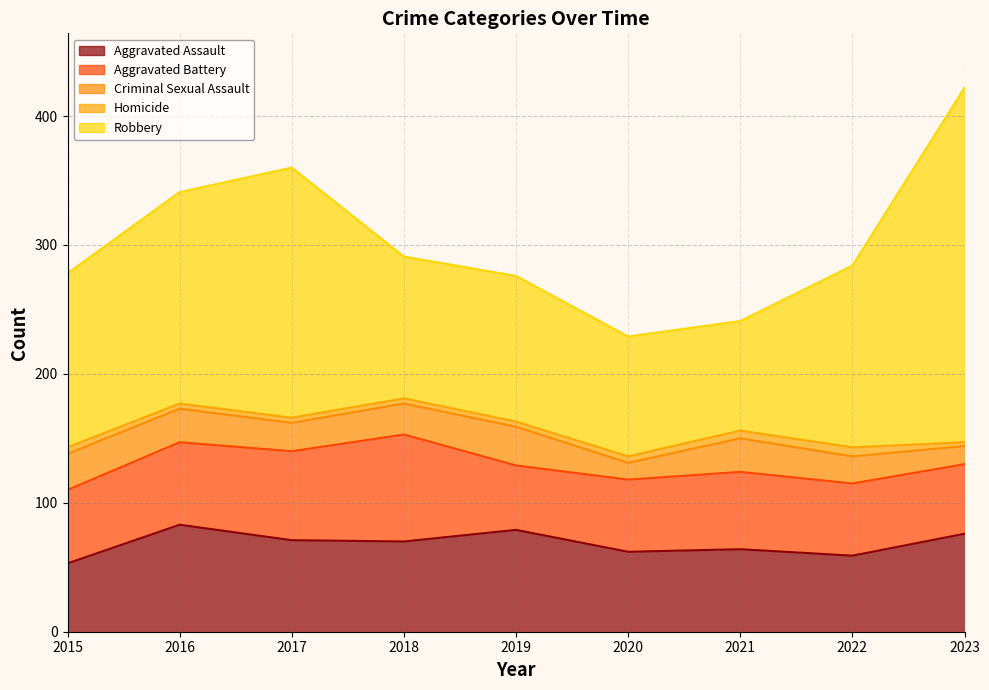

Where does the Homicide series first go above 4?

2015